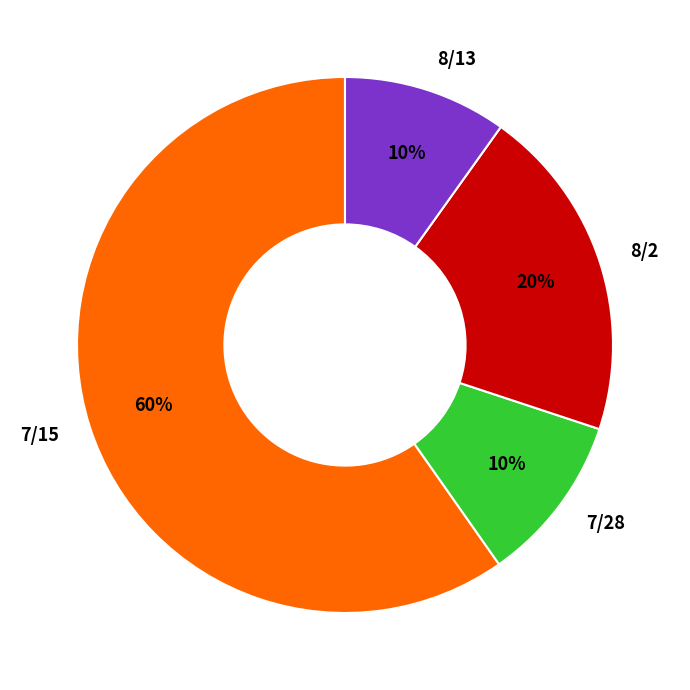

Which category has the biggest portion of the pie?

7/15